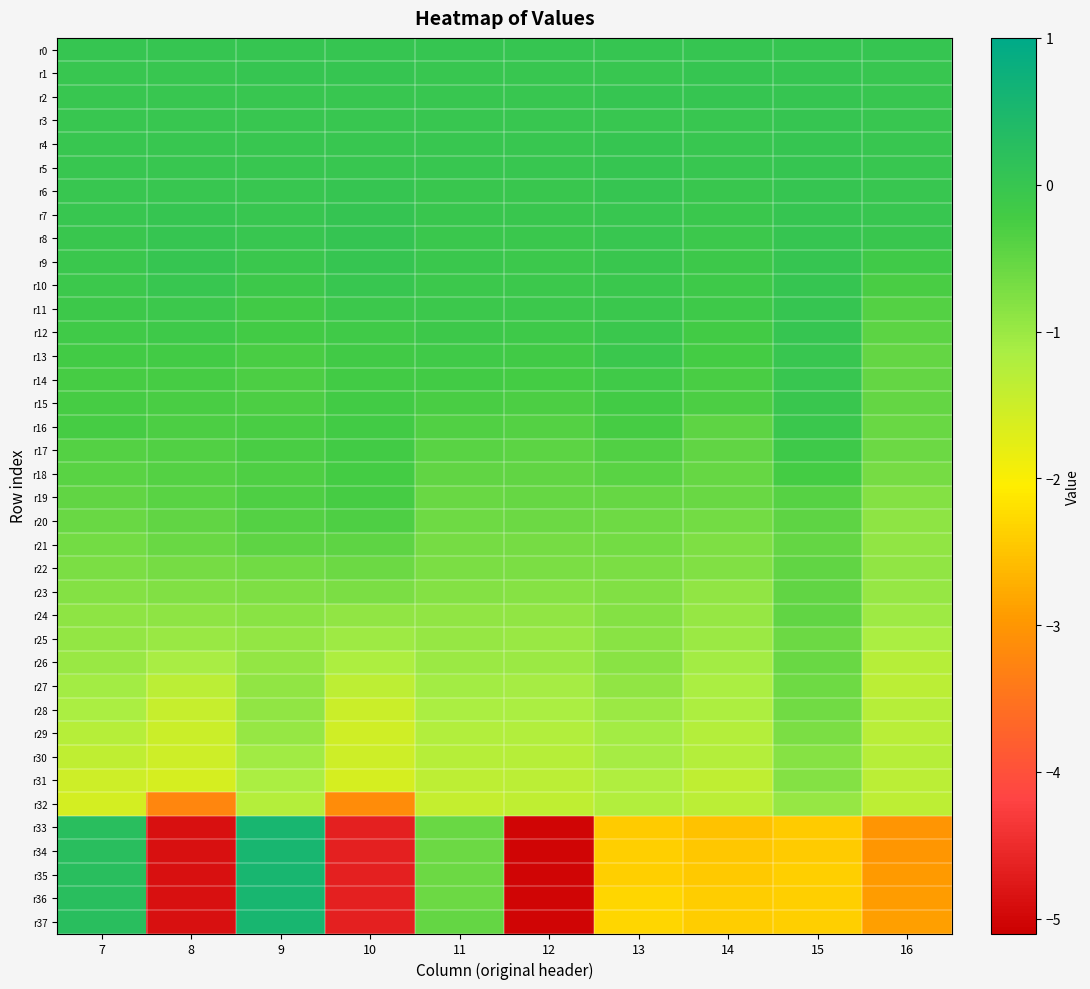

At which category is the sum across all series the highest?

9